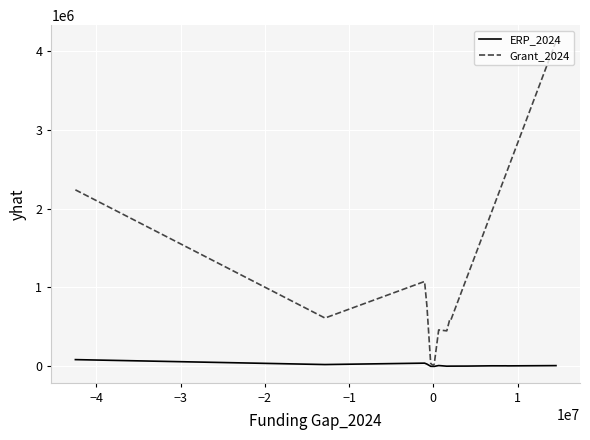

Which series has the largest range (max minus min)?

Grant_2024